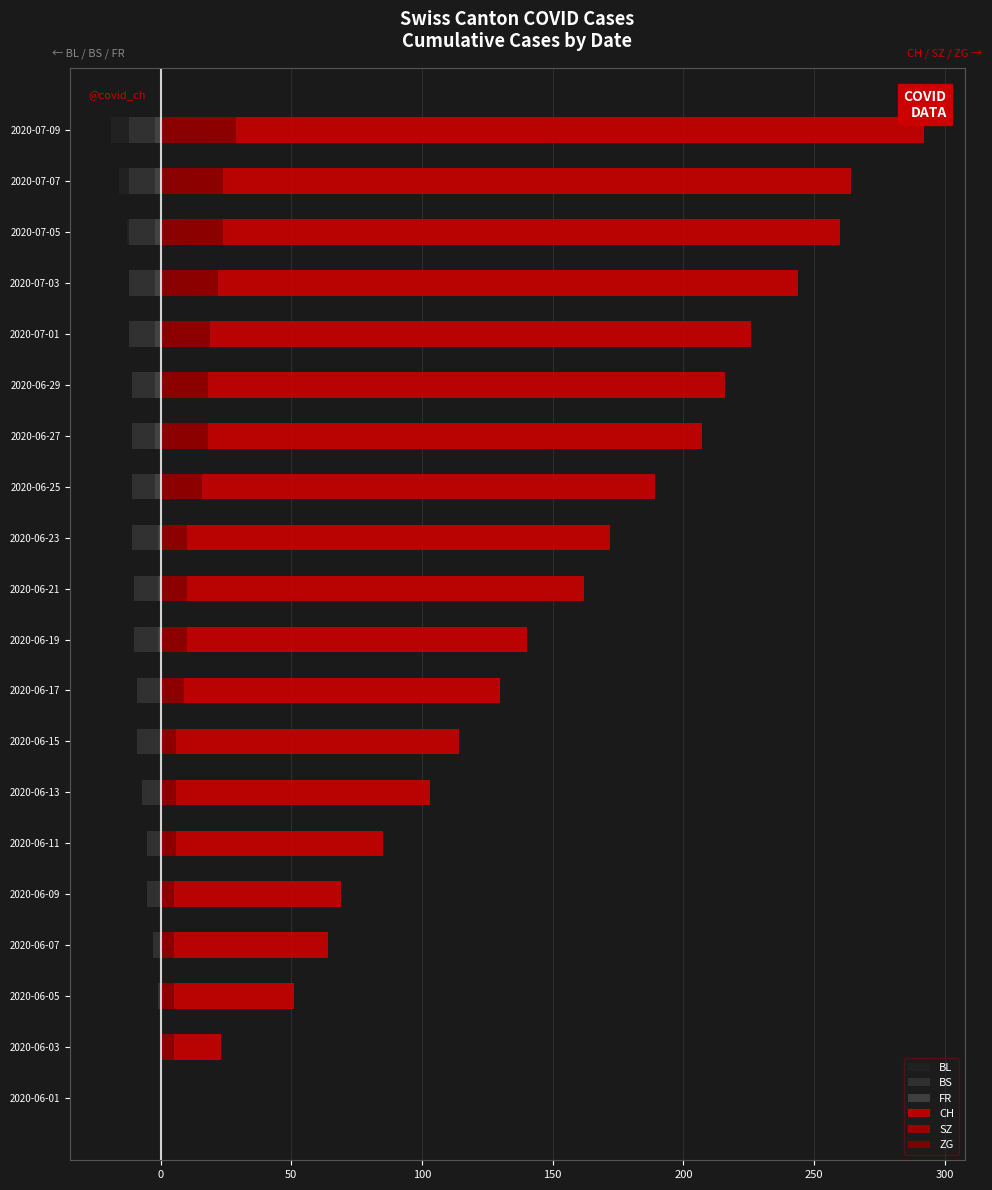

The CH series shows 140 at 2020-06-19. True or false?

True